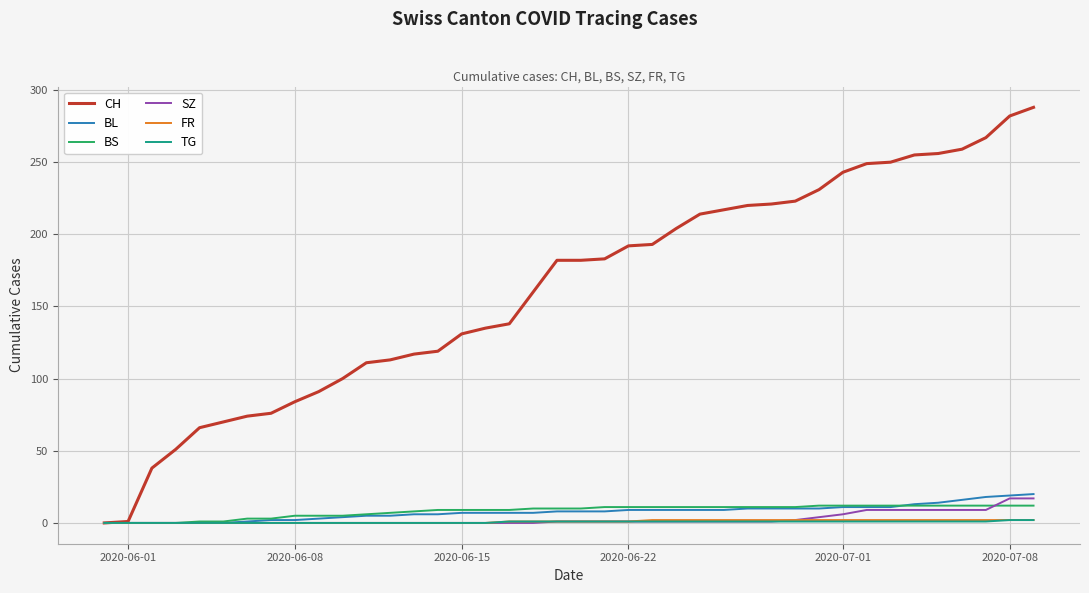

What is the highest value of the SZ series?

17